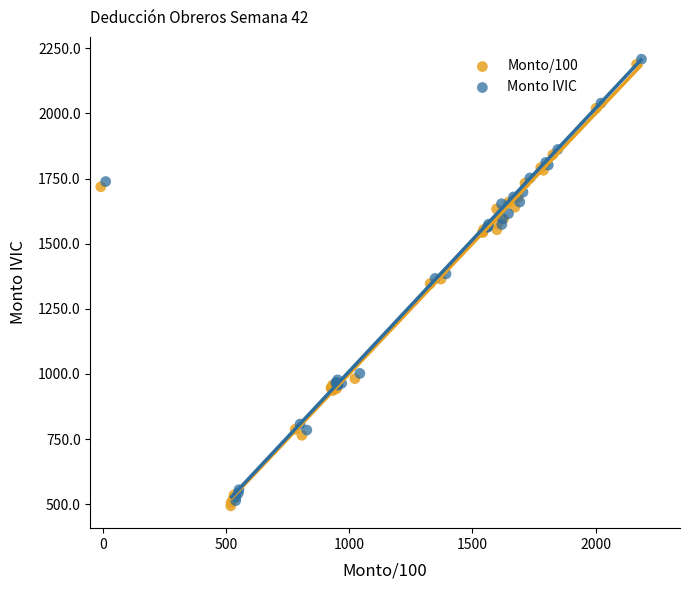

What are all the series names shown in the legend?

Monto/100, Monto IVIC